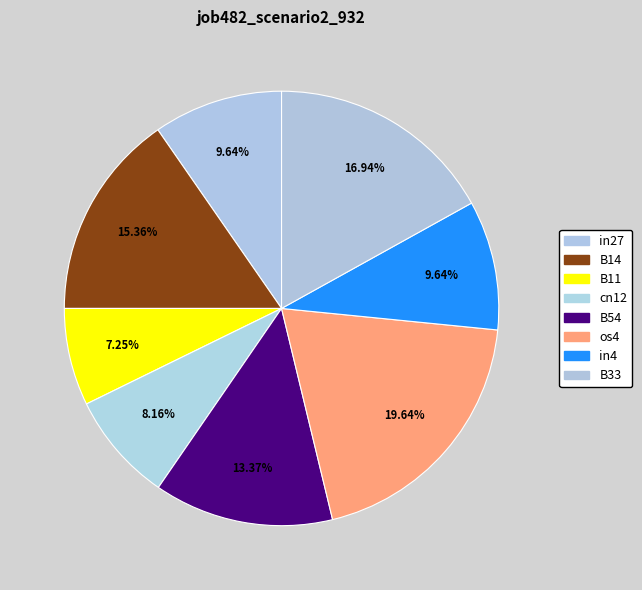

To the nearest percent, what percentage of the pie is B33?

17%